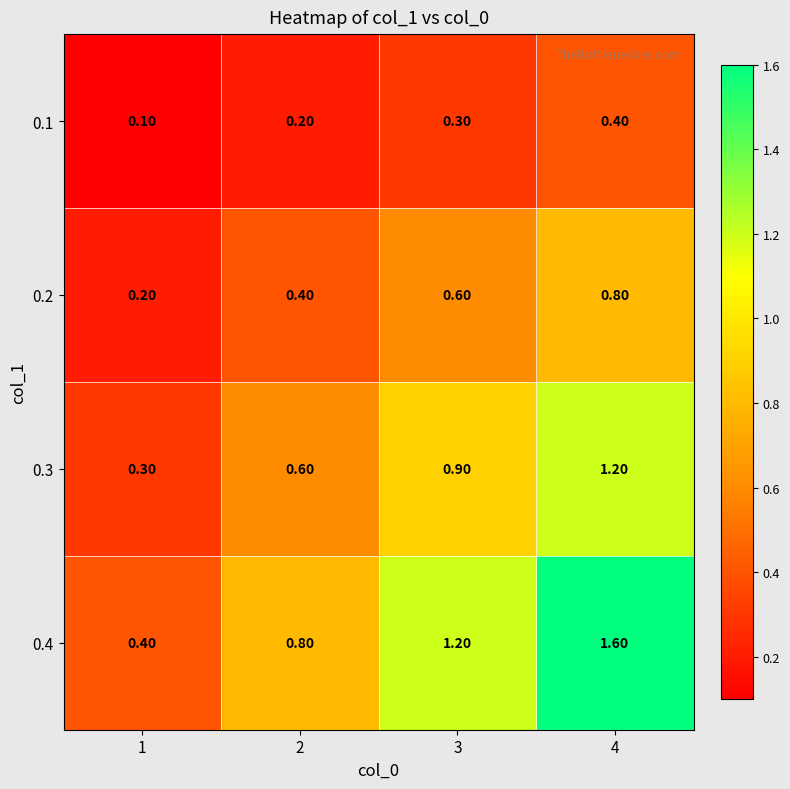

How many data points does each series have?

4